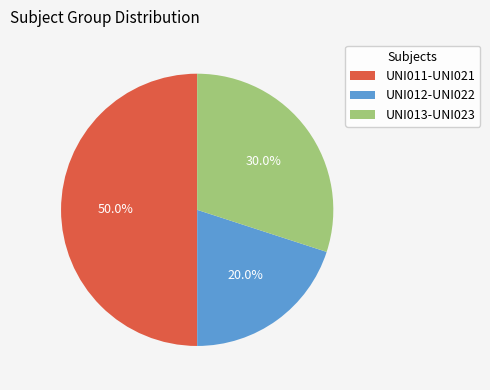

Does UNI013-UNI023 represent more than half of the total?

No